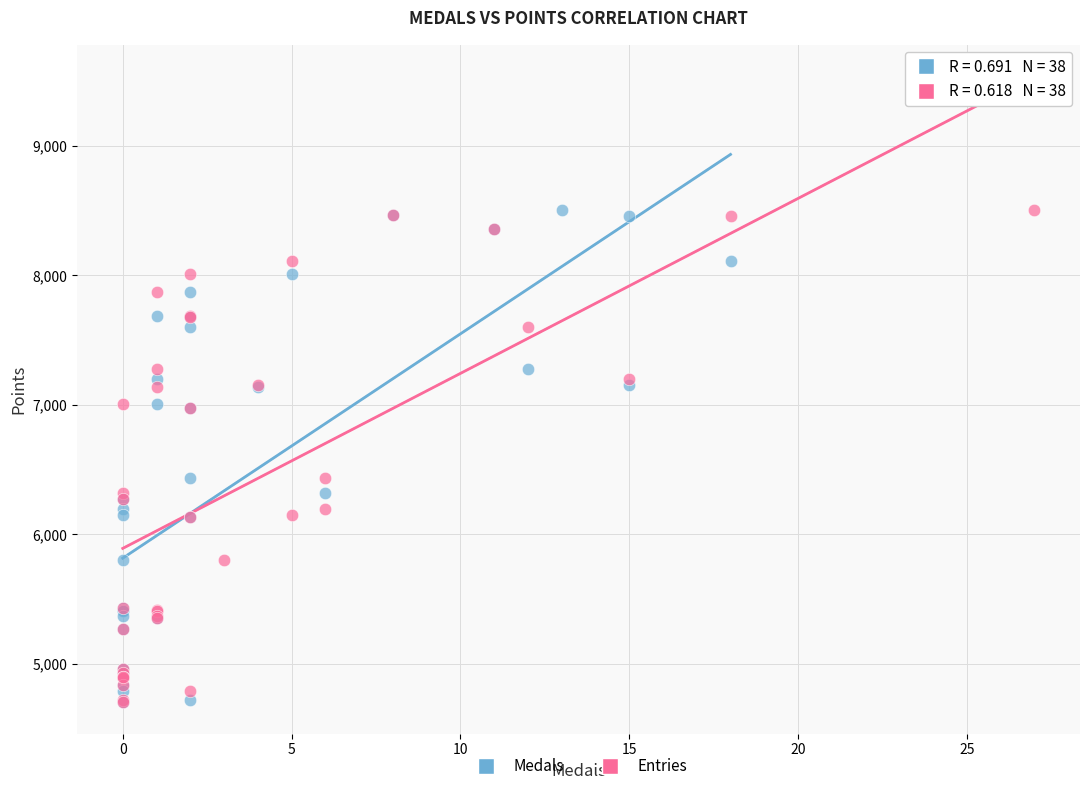

What are all the series names shown in the legend?

Medals, Entries